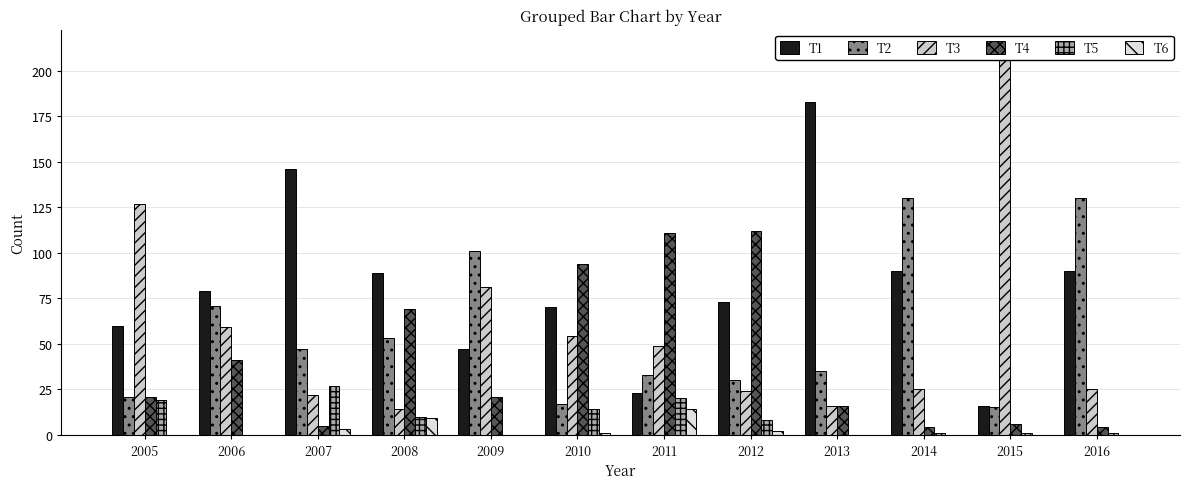

How many series are shown in this chart?

6